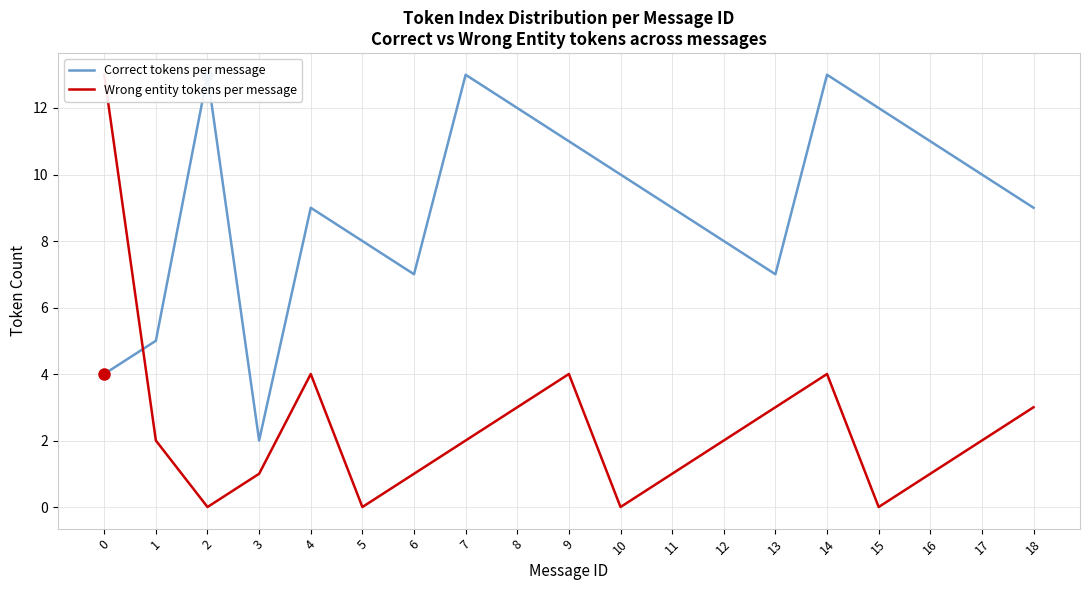

Is this an area chart (filled region under the line)?

No